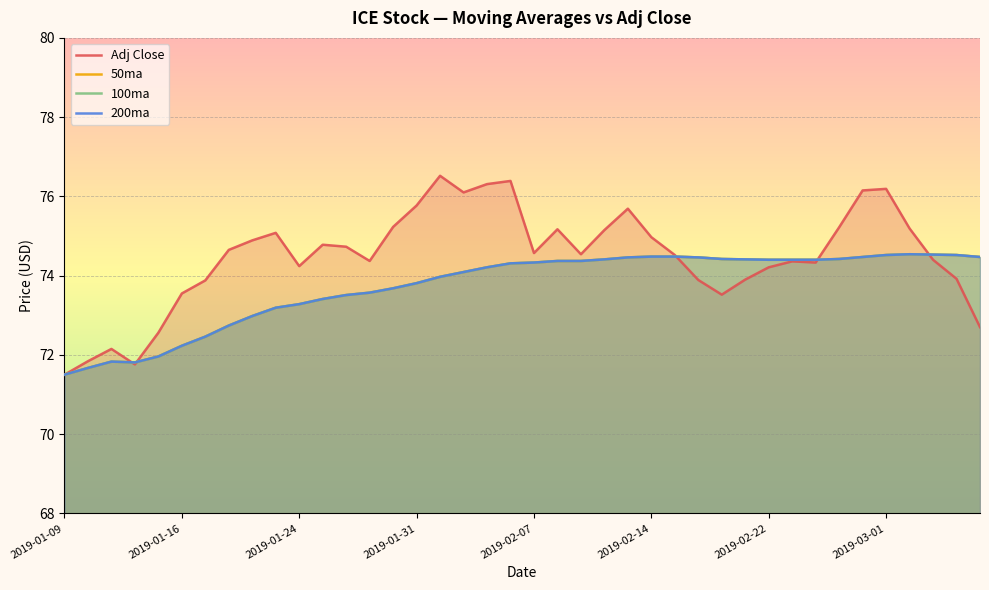

What is the total value across all series at 21?

298.3